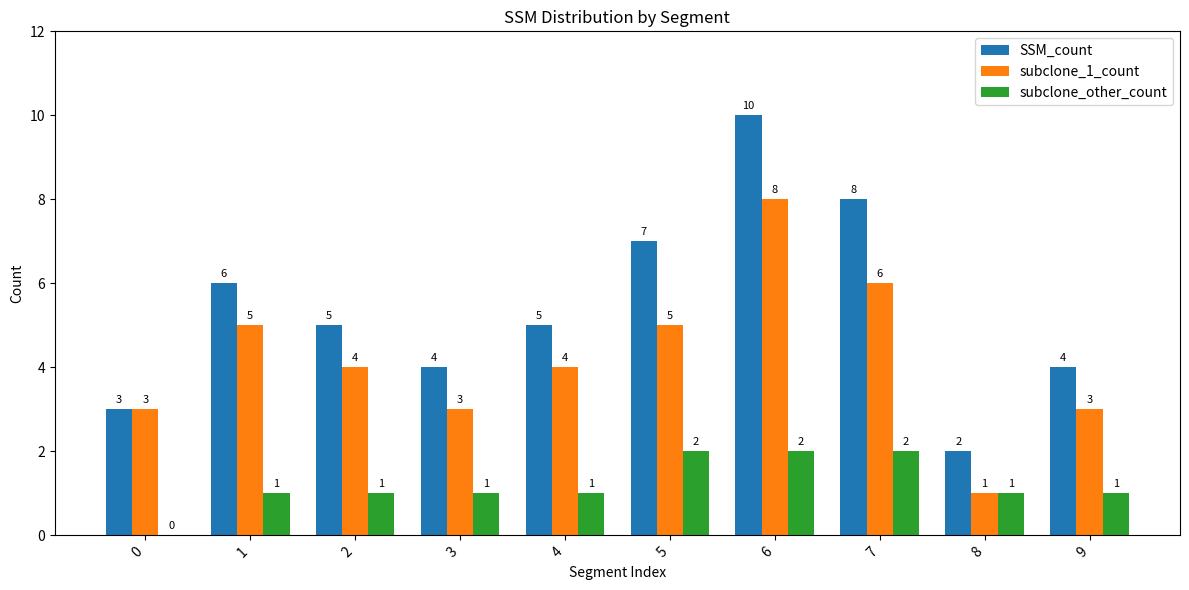

Count the number of categories in the chart.

10